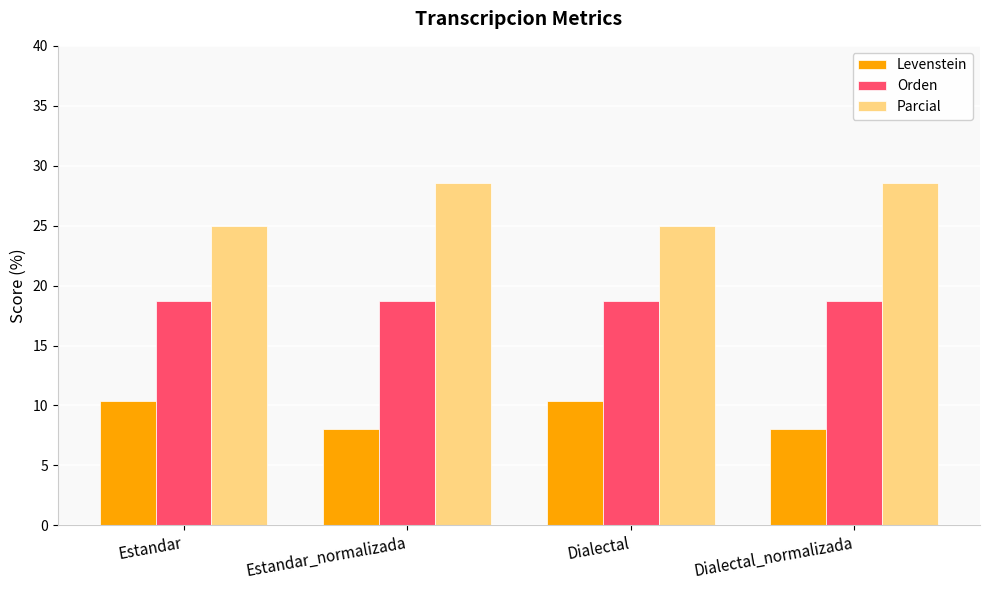

Rank the series by their maximum value, from lowest to highest.

Levenstein, Orden, Parcial